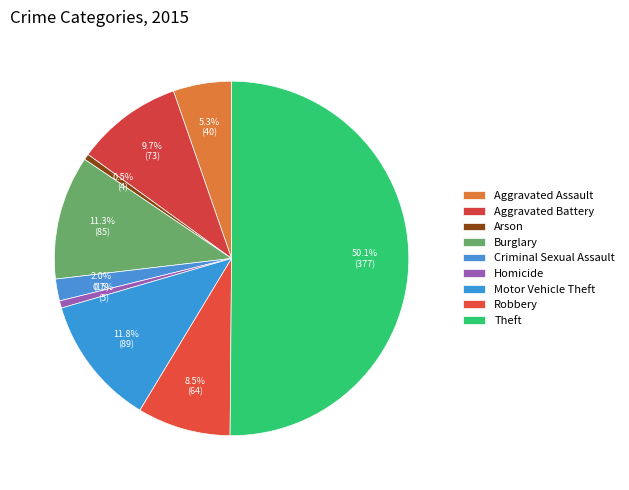

To the nearest percent, what is the average slice percentage?

11%